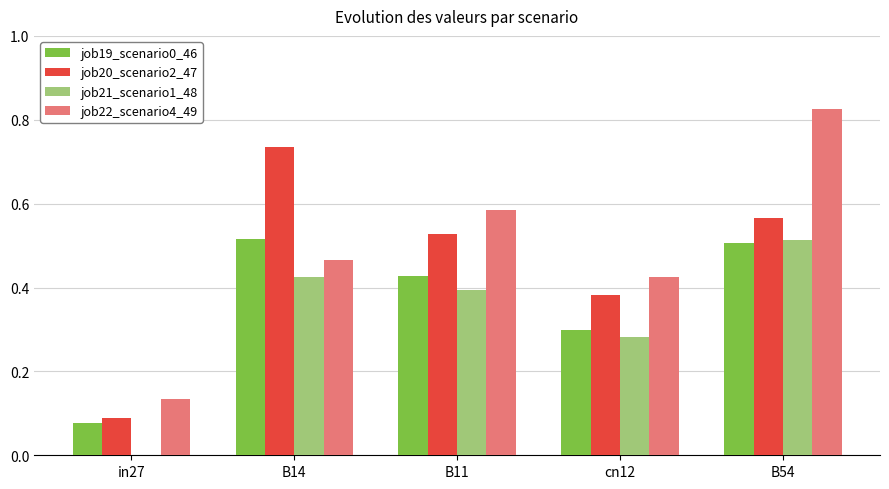

Is it true that job19_scenario0_46 equals 0.5 at B54?

True